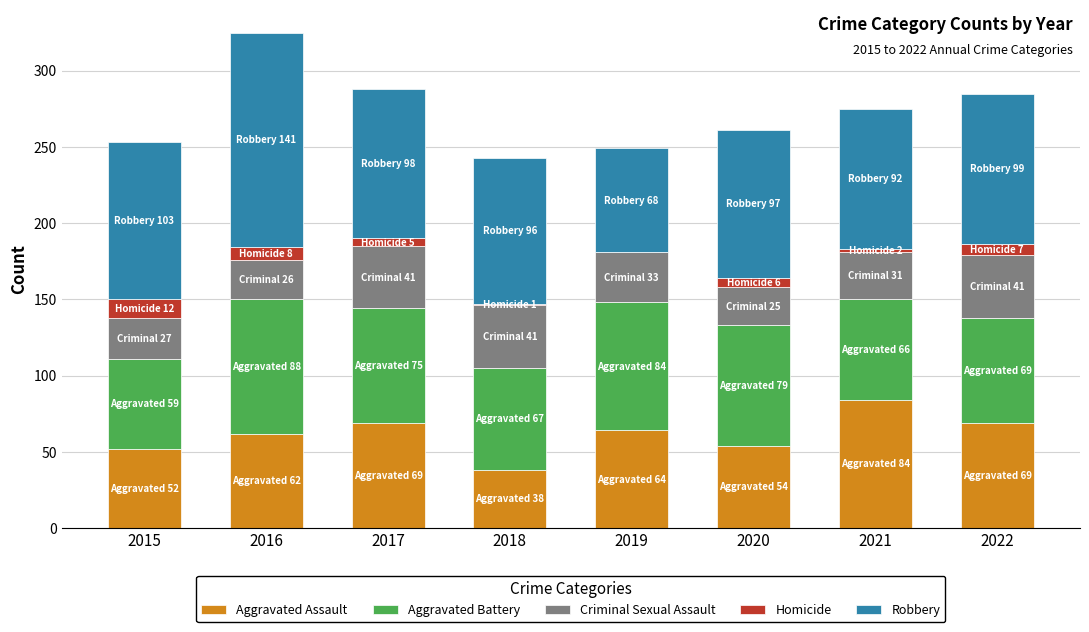

What is the highest value of the Aggravated Assault series?

84